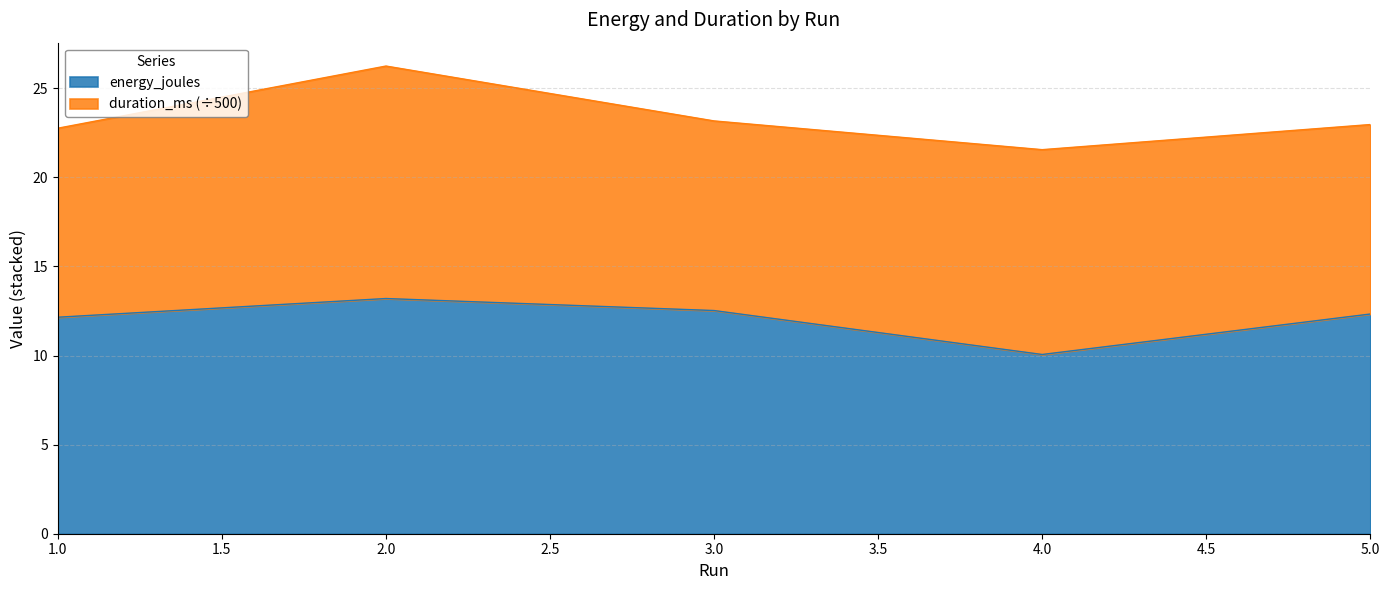

What is the ratio of the value at 4 to the value at 1?

0.8